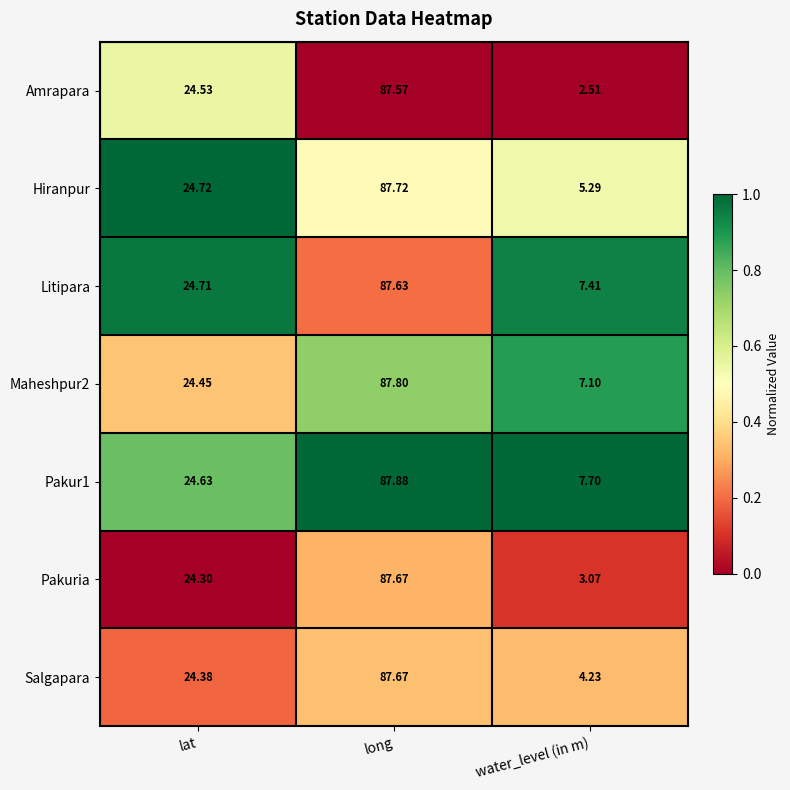

How many distinct data groups are displayed?

7